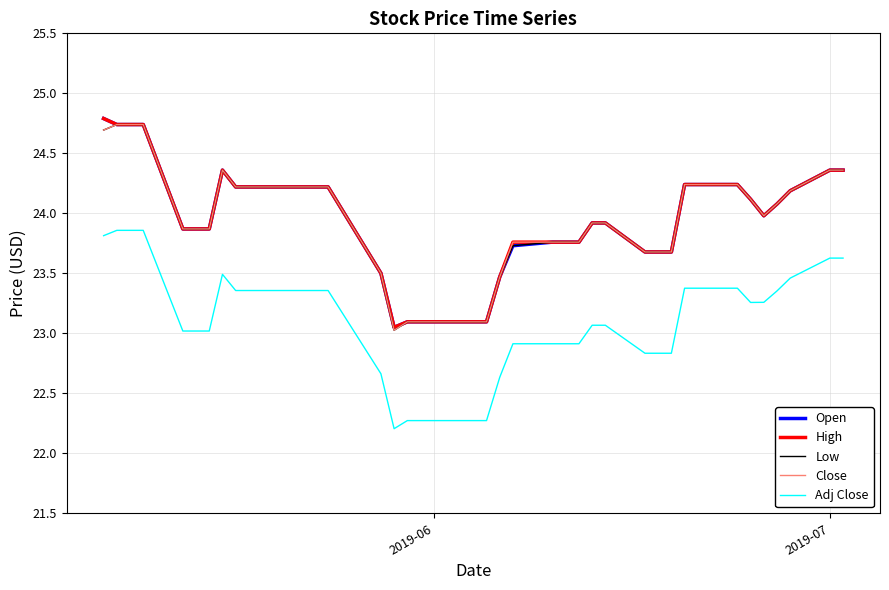

True or false: Close and Adj Close cross at least once.

False